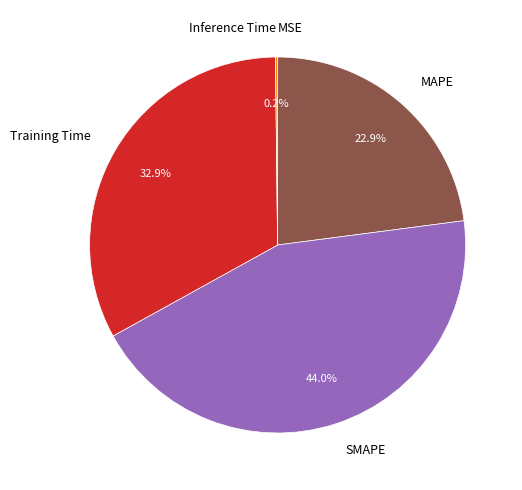

Which category has the biggest portion of the pie?

SMAPE